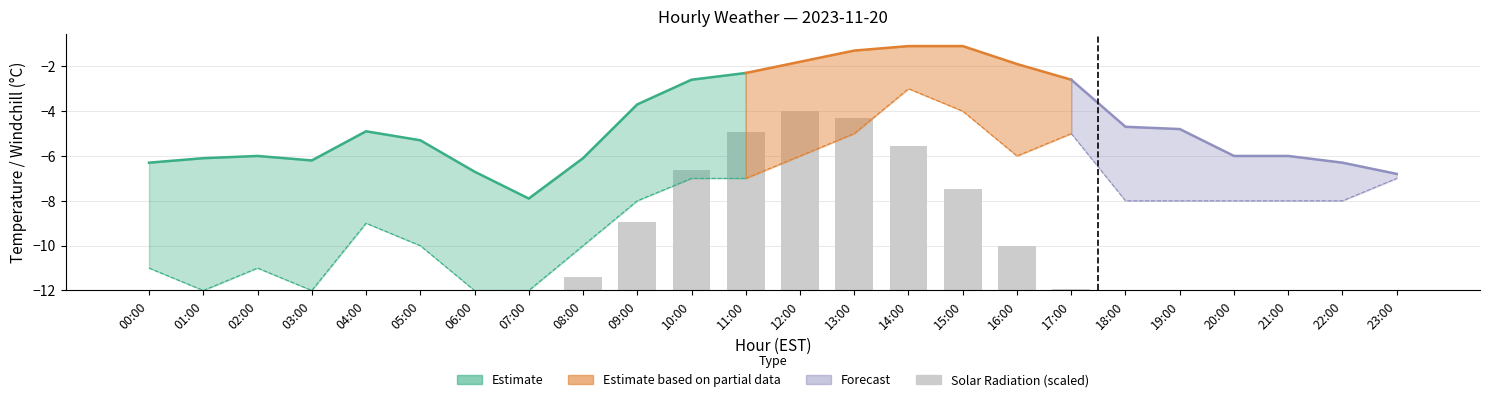

How many bars are there in total?

24